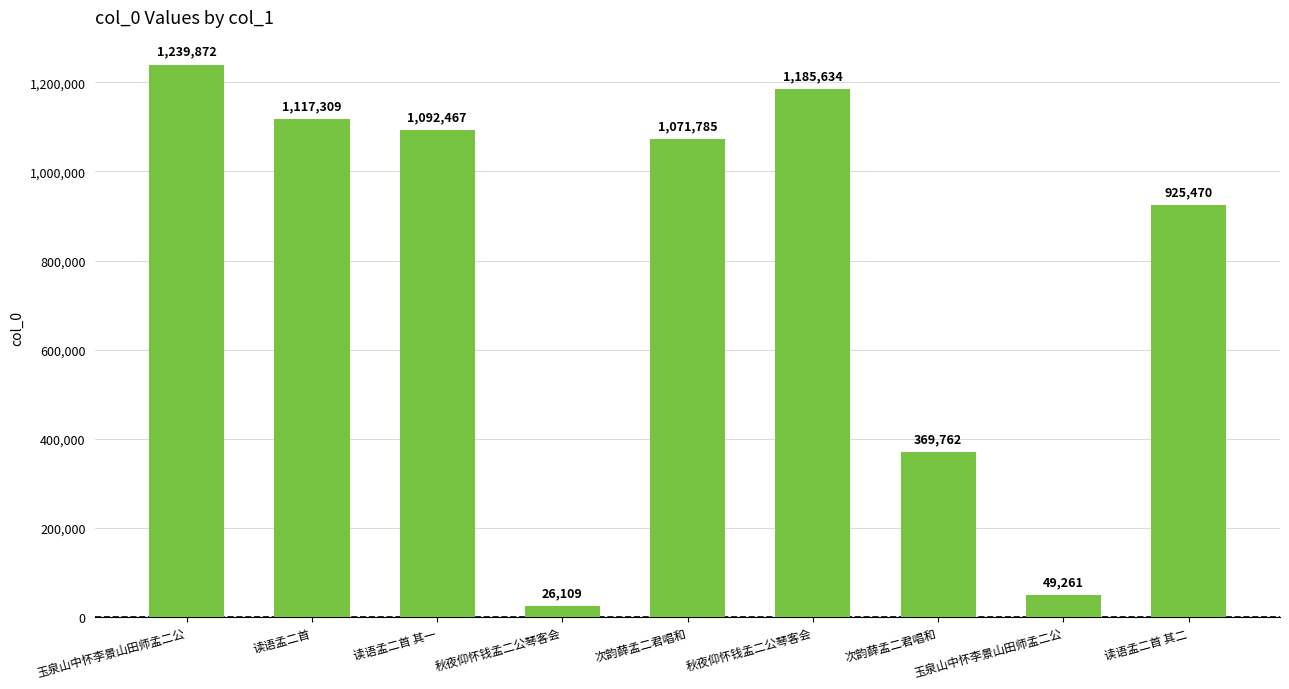

Count the number of data series in this chart.

1